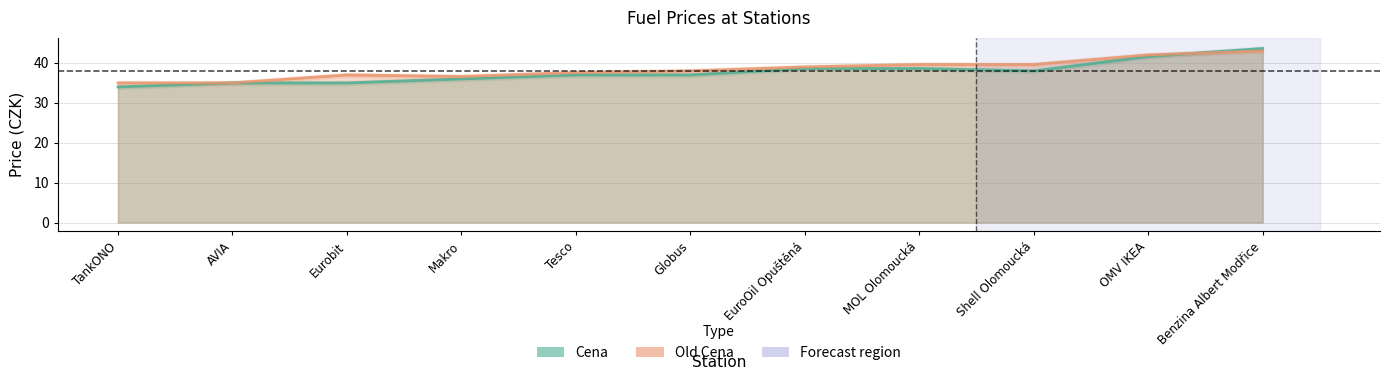

True or false: Old Cena and Cena cross at least once.

True